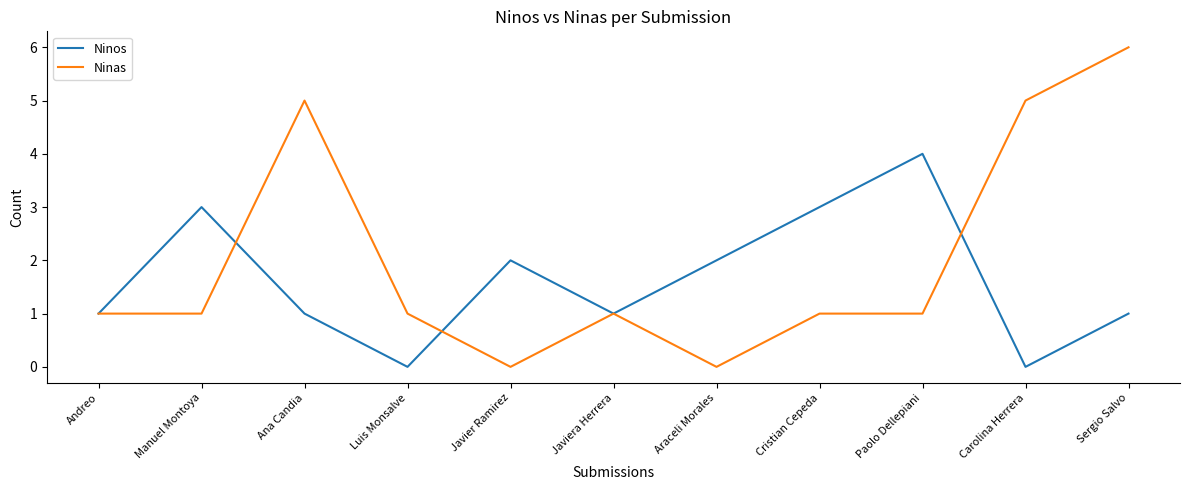

What is the sum of all Ninas values?

22